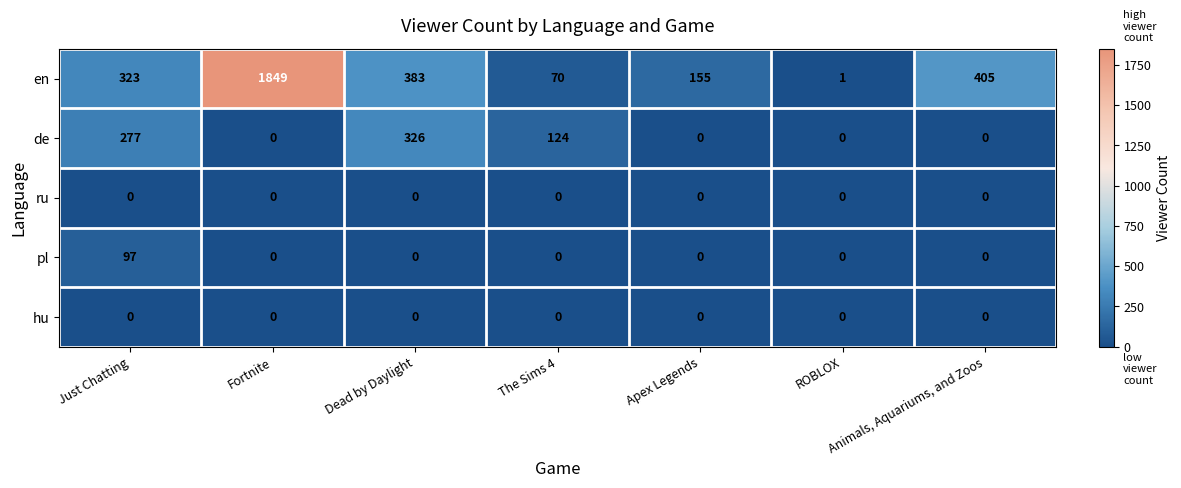

What is the maximum value shown in the chart?

1849